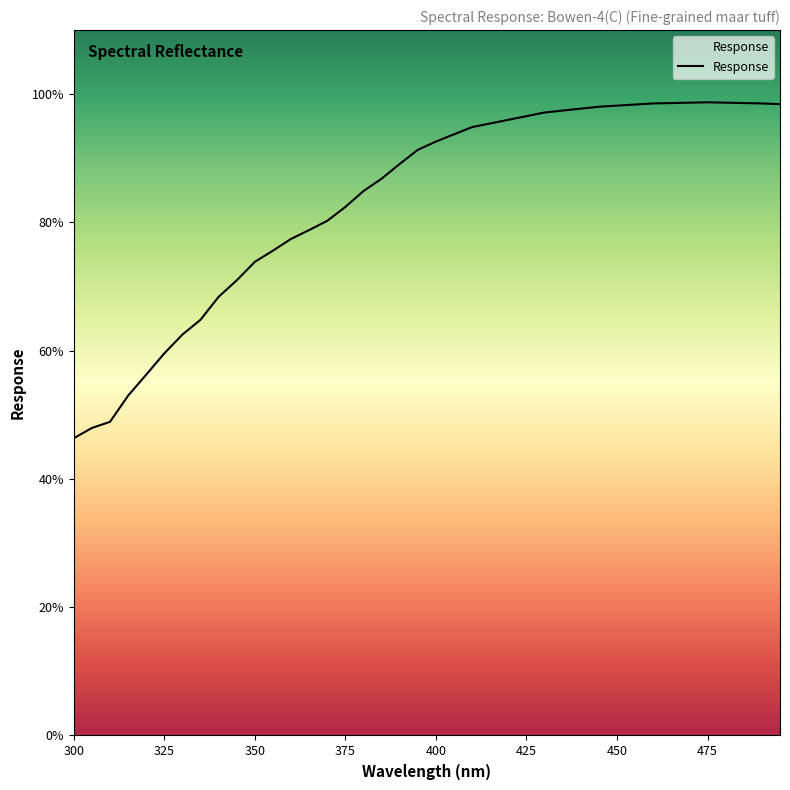

What is the difference between the maximum and minimum values?

52.4